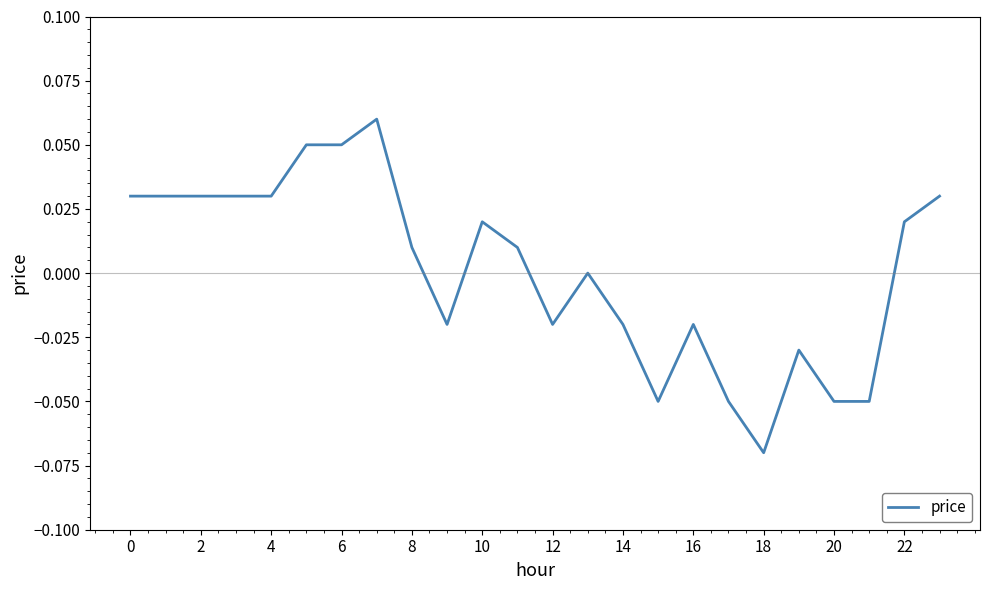

Which label corresponds to the smallest value in the chart?

18